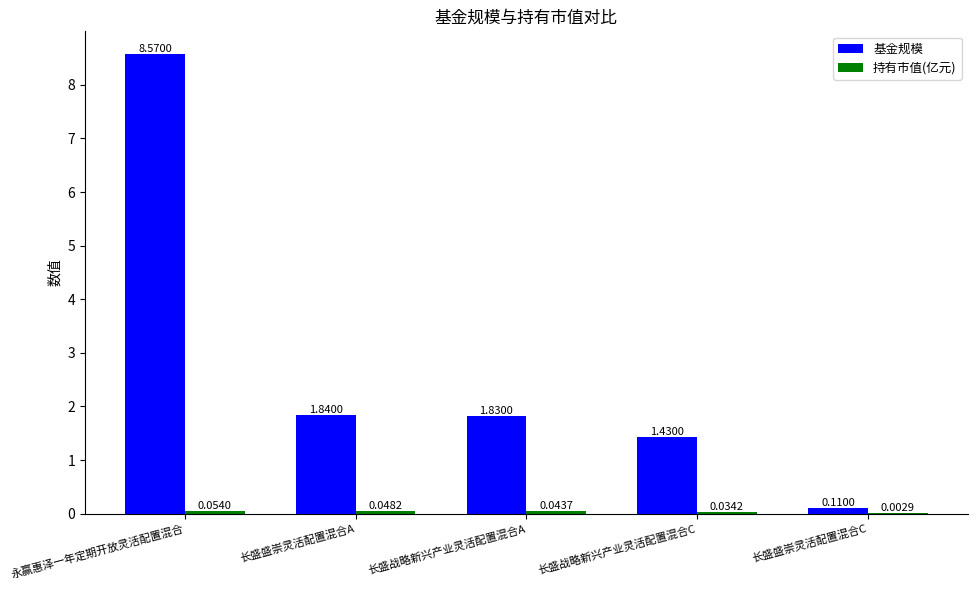

What is the total value across all series at 长盛战略新兴产业灵活配置混合A?

1.9